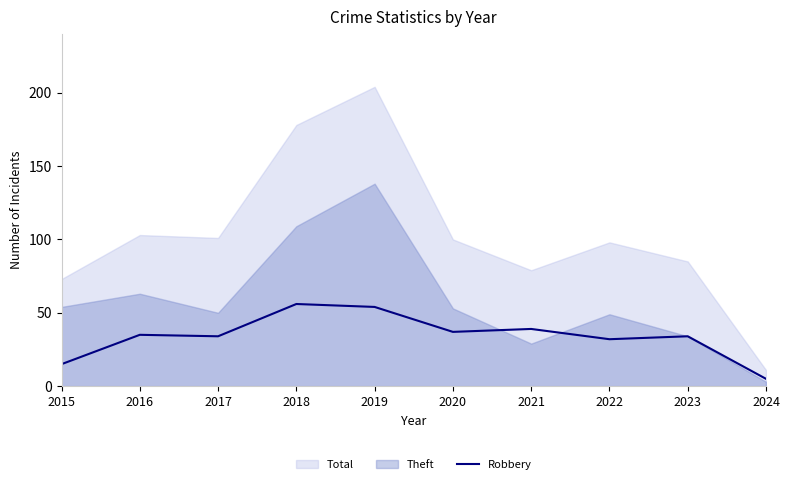

Between 2020 and 2019, which is larger?

2019